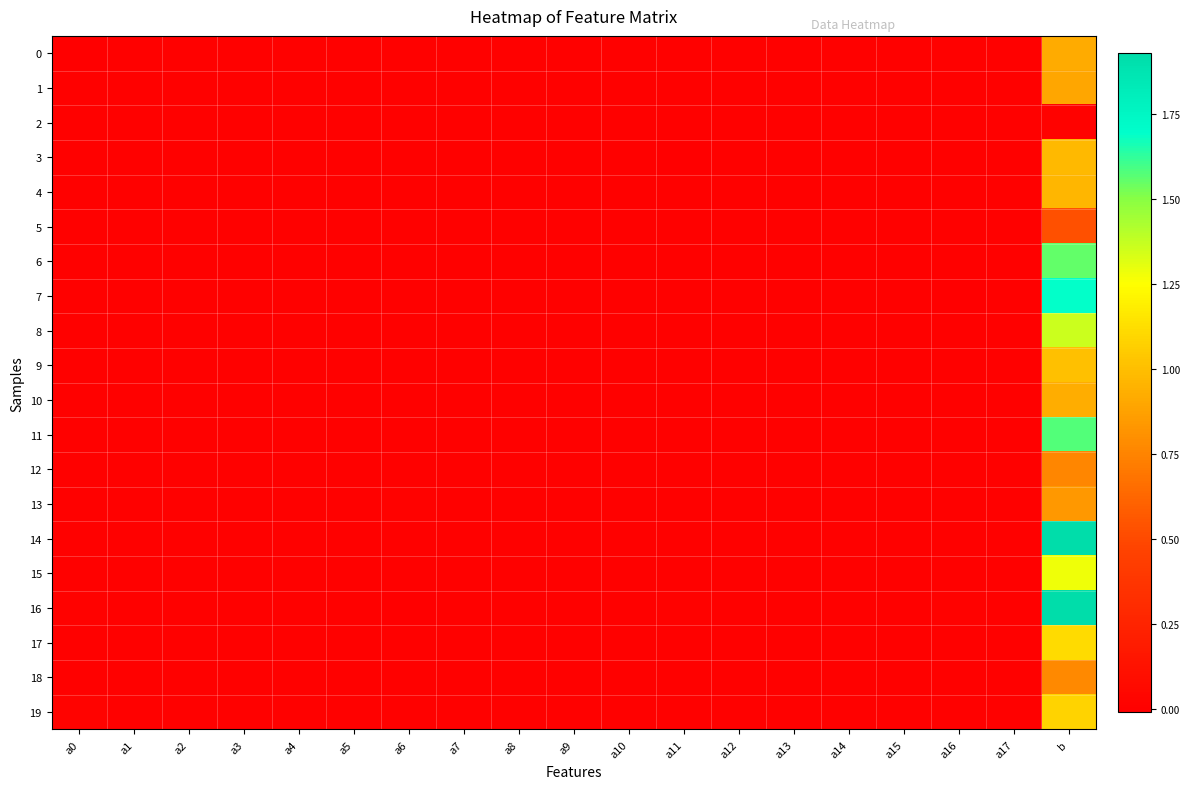

Reading right to left, what are all the values shown in this chart?

0: b=0.9	a17=-0.0	a16=-0.0	a15=0.0	a14=-0.0	a13=-0.0	a12=0.0	a11=-0.0	a10=-0.0	a9=-0.0	a8=-0.0	a7=-0.0	a6=0.0	a5=0.0	a4=0.0	a3=0.0	a2=-0.0	a1=-0.0	a0=-0.0
1: b=0.9	a17=0.0	a16=-0.0	a15=-0.0	a14=-0.0	a13=0.0	a12=0.0	a11=0.0	a10=0.0	a9=0.0	a8=-0.0	a7=0.0	a6=0.0	a5=0.0	a4=0.0	a3=-0.0	a2=0.0	a1=-0.0	a0=-0.0
2: b=0.0	a17=0.0	a16=0.0	a15=0.0	a14=-0.0	a13=0.0	a12=-0.0	a11=0.0	a10=-0.0	a9=0.0	a8=-0.0	a7=0.0	a6=-0.0	a5=-0.0	a4=-0.0	a3=0.0	a2=0.0	a1=0.0	a0=0.0
3: b=1.0	a17=-0.0	a16=0.0	a15=-0.0	a14=-0.0	a13=-0.0	a12=-0.0	a11=-0.0	a10=-0.0	a9=0.0	a8=-0.0	a7=-0.0	a6=-0.0	a5=-0.0	a4=-0.0	a3=0.0	a2=0.0	a1=0.0	a0=0.0
4: b=1.0	a17=-0.0	a16=0.0	a15=0.0	a14=-0.0	a13=-0.0	a12=-0.0	a11=-0.0	a10=0.0	a9=-0.0	a8=0.0	a7=-0.0	a6=-0.0	a5=-0.0	a4=0.0	a3=0.0	a2=-0.0	a1=0.0	a0=-0.0
5: b=0.5	a17=0.0	a16=0.0	a15=-0.0	a14=-0.0	a13=-0.0	a12=0.0	a11=0.0	a10=0.0	a9=-0.0	a8=-0.0	a7=0.0	a6=0.0	a5=0.0	a4=0.0	a3=-0.0	a2=-0.0	a1=-0.0	a0=0.0
6: b=1.6	a17=-0.0	a16=-0.0	a15=0.0	a14=0.0	a13=-0.0	a12=-0.0	a11=-0.0	a10=-0.0	a9=0.0	a8=-0.0	a7=0.0	a6=-0.0	a5=-0.0	a4=-0.0	a3=-0.0	a2=-0.0	a1=0.0	a0=0.0
7: b=1.7	a17=0.0	a16=-0.0	a15=-0.0	a14=-0.0	a13=-0.0	a12=-0.0	a11=0.0	a10=-0.0	a9=-0.0	a8=-0.0	a7=0.0	a6=-0.0	a5=-0.0	a4=-0.0	a3=-0.0	a2=0.0	a1=0.0	a0=0.0
8: b=1.4	a17=0.0	a16=0.0	a15=-0.0	a14=-0.0	a13=0.0	a12=-0.0	a11=0.0	a10=0.0	a9=0.0	a8=-0.0	a7=0.0	a6=-0.0	a5=0.0	a4=-0.0	a3=-0.0	a2=0.0	a1=0.0	a0=0.0
9: b=1.0	a17=0.0	a16=-0.0	a15=-0.0	a14=0.0	a13=-0.0	a12=-0.0	a11=0.0	a10=-0.0	a9=0.0	a8=-0.0	a7=0.0	a6=-0.0	a5=-0.0	a4=-0.0	a3=-0.0	a2=-0.0	a1=-0.0	a0=0.0
10: b=0.9	a17=-0.0	a16=0.0	a15=0.0	a14=0.0	a13=0.0	a12=0.0	a11=0.0	a10=-0.0	a9=-0.0	a8=0.0	a7=-0.0	a6=0.0	a5=-0.0	a4=0.0	a3=0.0	a2=0.0	a1=0.0	a0=0.0
11: b=1.6	a17=-0.0	a16=-0.0	a15=0.0	a14=0.0	a13=-0.0	a12=0.0	a11=-0.0	a10=-0.0	a9=-0.0	a8=0.0	a7=-0.0	a6=-0.0	a5=0.0	a4=0.0	a3=0.0	a2=0.0	a1=0.0	a0=0.0
12: b=0.8	a17=-0.0	a16=0.0	a15=-0.0	a14=-0.0	a13=0.0	a12=0.0	a11=0.0	a10=-0.0	a9=0.0	a8=-0.0	a7=0.0	a6=-0.0	a5=-0.0	a4=-0.0	a3=-0.0	a2=0.0	a1=0.0	a0=-0.0
13: b=0.8	a17=0.0	a16=0.0	a15=-0.0	a14=0.0	a13=-0.0	a12=-0.0	a11=0.0	a10=0.0	a9=0.0	a8=-0.0	a7=0.0	a6=0.0	a5=-0.0	a4=-0.0	a3=-0.0	a2=-0.0	a1=-0.0	a0=-0.0
14: b=1.9	a17=-0.0	a16=0.0	a15=-0.0	a14=0.0	a13=-0.0	a12=0.0	a11=-0.0	a10=0.0	a9=-0.0	a8=0.0	a7=-0.0	a6=-0.0	a5=0.0	a4=0.0	a3=0.0	a2=-0.0	a1=0.0	a0=-0.0
15: b=1.3	a17=-0.0	a16=-0.0	a15=0.0	a14=0.0	a13=0.0	a12=0.0	a11=0.0	a10=-0.0	a9=0.0	a8=0.0	a7=-0.0	a6=0.0	a5=0.0	a4=0.0	a3=-0.0	a2=-0.0	a1=0.0	a0=0.0
16: b=1.9	a17=0.0	a16=0.0	a15=-0.0	a14=0.0	a13=0.0	a12=-0.0	a11=0.0	a10=-0.0	a9=0.0	a8=-0.0	a7=0.0	a6=-0.0	a5=-0.0	a4=-0.0	a3=-0.0	a2=0.0	a1=-0.0	a0=0.0
17: b=1.1	a17=0.0	a16=0.0	a15=-0.0	a14=0.0	a13=-0.0	a12=0.0	a11=0.0	a10=0.0	a9=-0.0	a8=0.0	a7=0.0	a6=0.0	a5=0.0	a4=-0.0	a3=-0.0	a2=0.0	a1=-0.0	a0=0.0
18: b=0.8	a17=0.0	a16=0.0	a15=-0.0	a14=0.0	a13=0.0	a12=-0.0	a11=0.0	a10=0.0	a9=0.0	a8=-0.0	a7=-0.0	a6=0.0	a5=0.0	a4=0.0	a3=-0.0	a2=0.0	a1=-0.0	a0=0.0
19: b=1.1	a17=0.0	a16=0.0	a15=-0.0	a14=0.0	a13=0.0	a12=-0.0	a11=0.0	a10=0.0	a9=0.0	a8=0.0	a7=0.0	a6=-0.0	a5=-0.0	a4=-0.0	a3=-0.0	a2=0.0	a1=0.0	a0=0.0